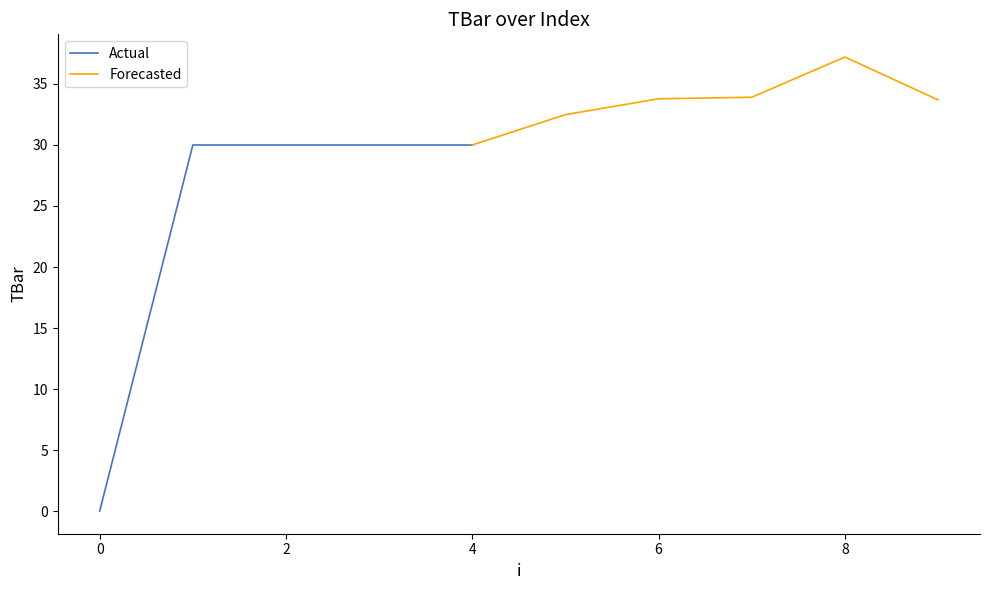

Is it true that the value at 1 is 30.0?

True